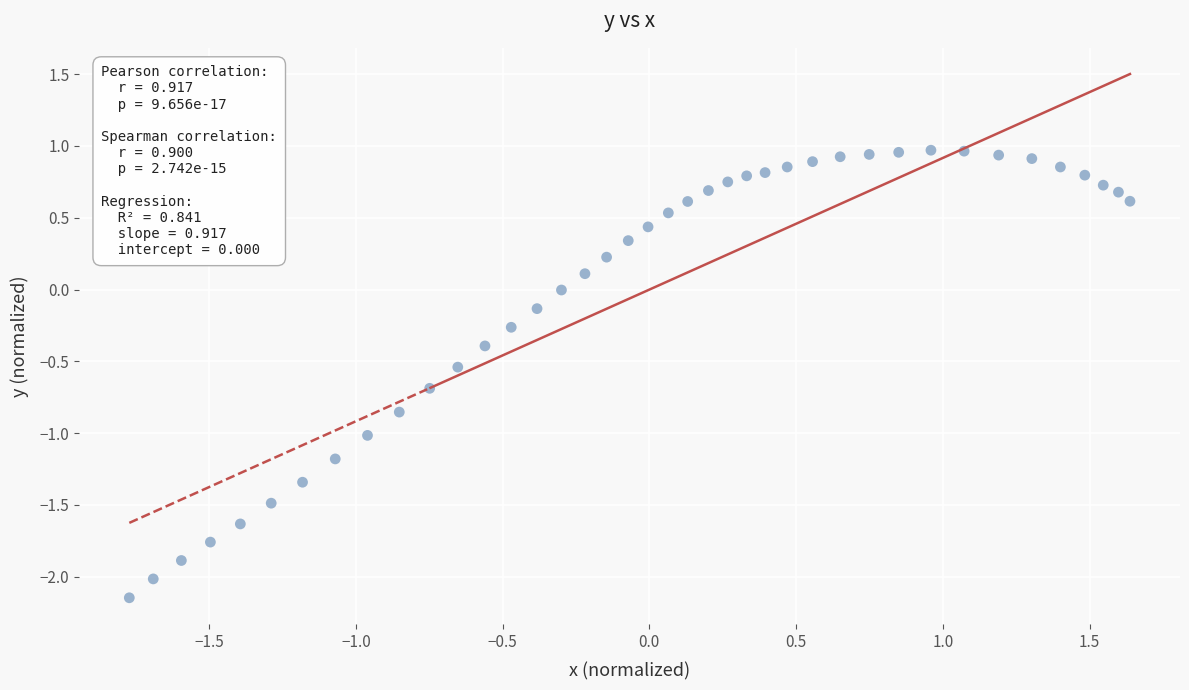

What is the range of Y values (max minus min)?

3.1